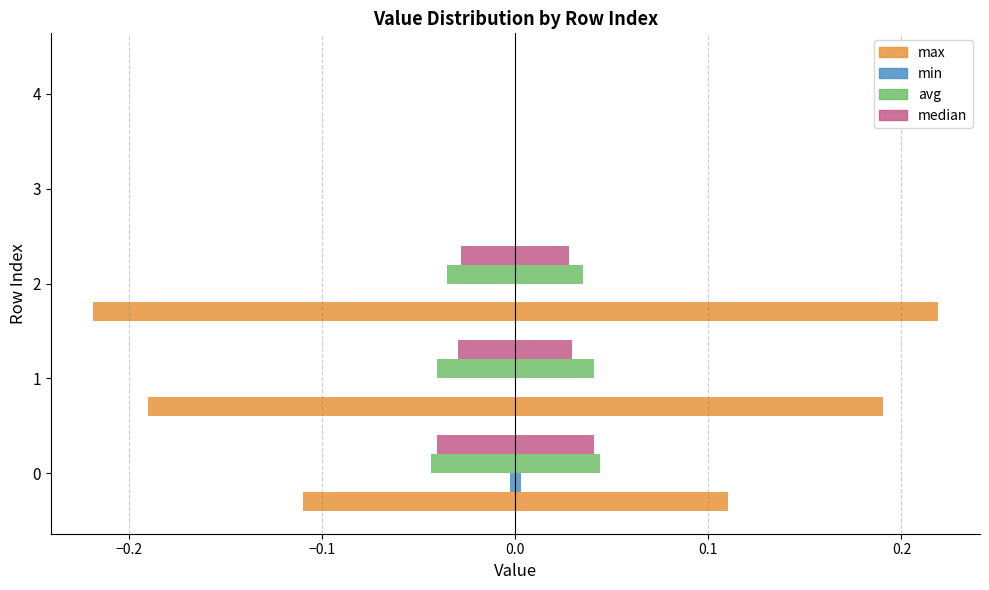

True or false: max has a value of -0.1 at 1.

False